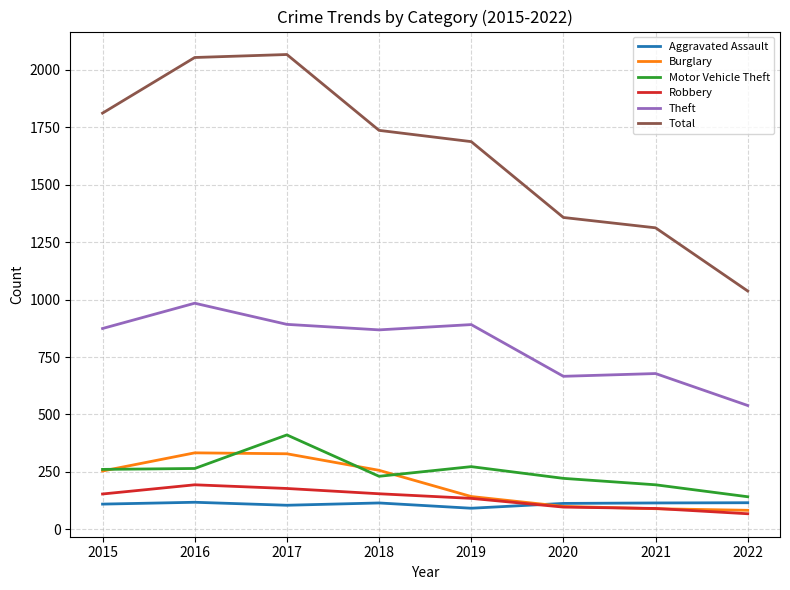

What is the difference between the Theft values at 2015 and 2021?

196